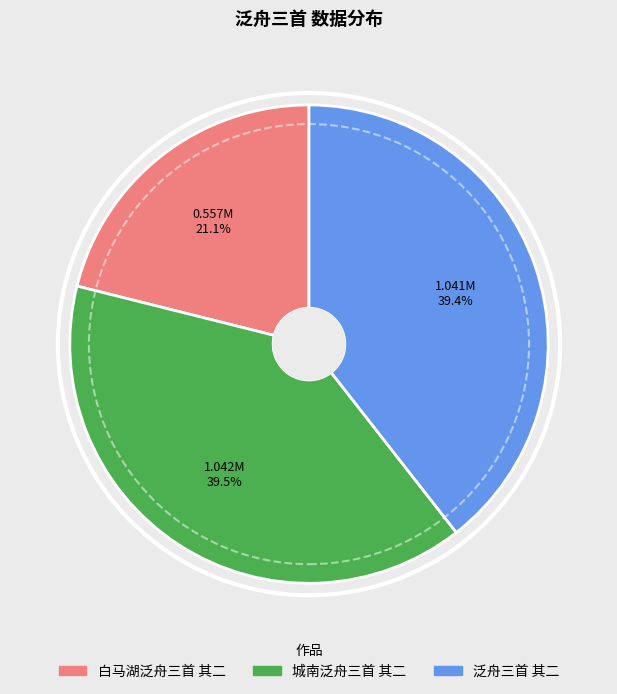

How many segments does this pie chart have?

3